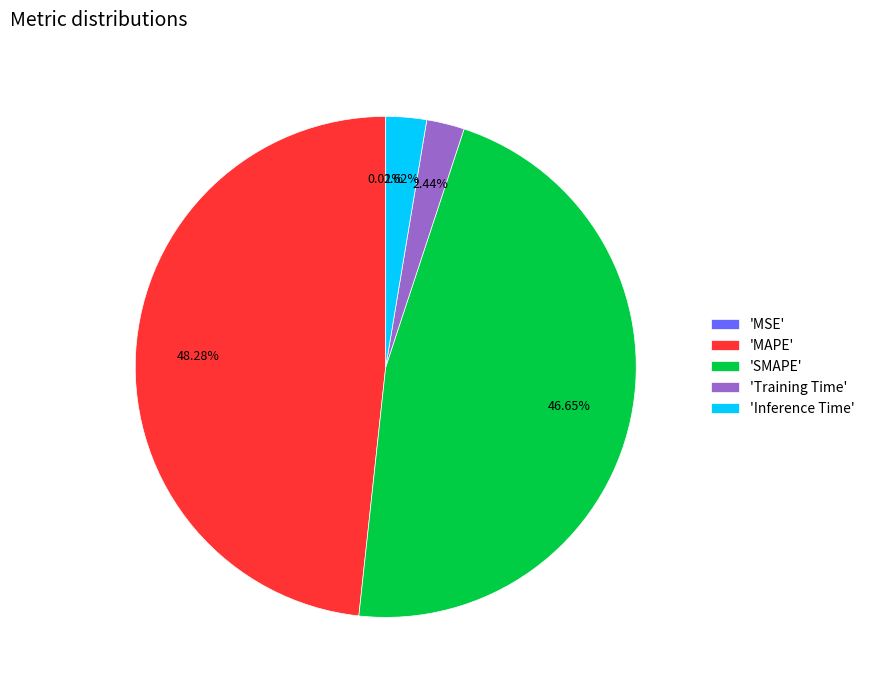

Which category has the biggest portion of the pie?

'MAPE'